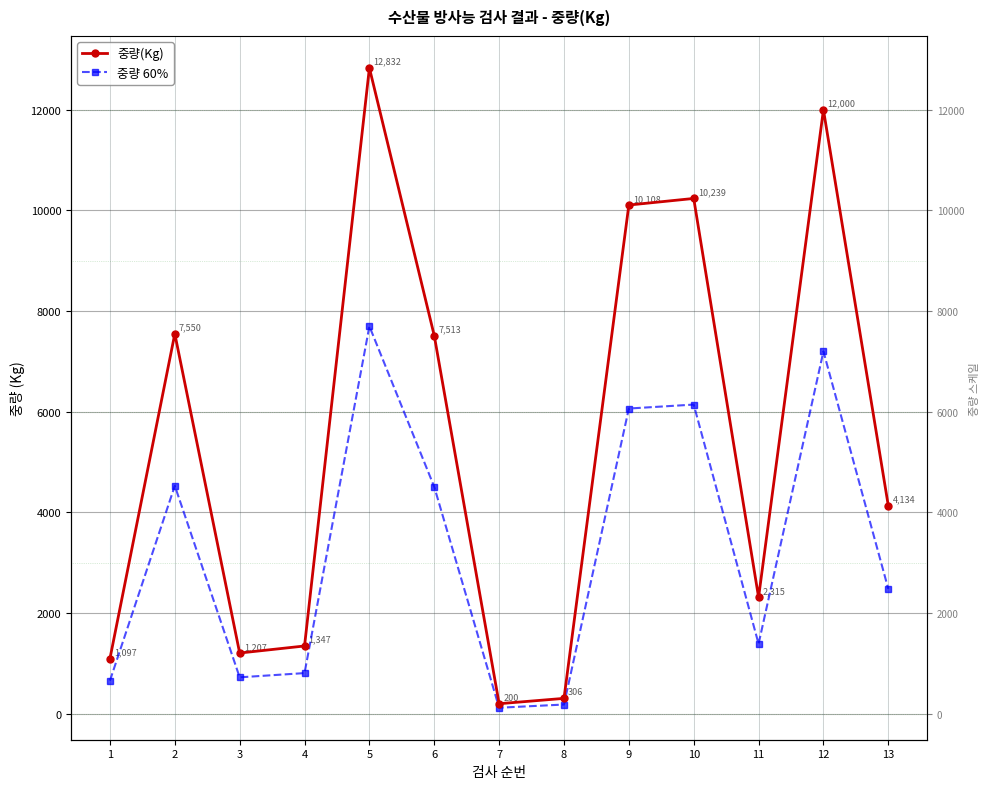

The value of 중량 60% at 7 is 120.0. True or false?

True